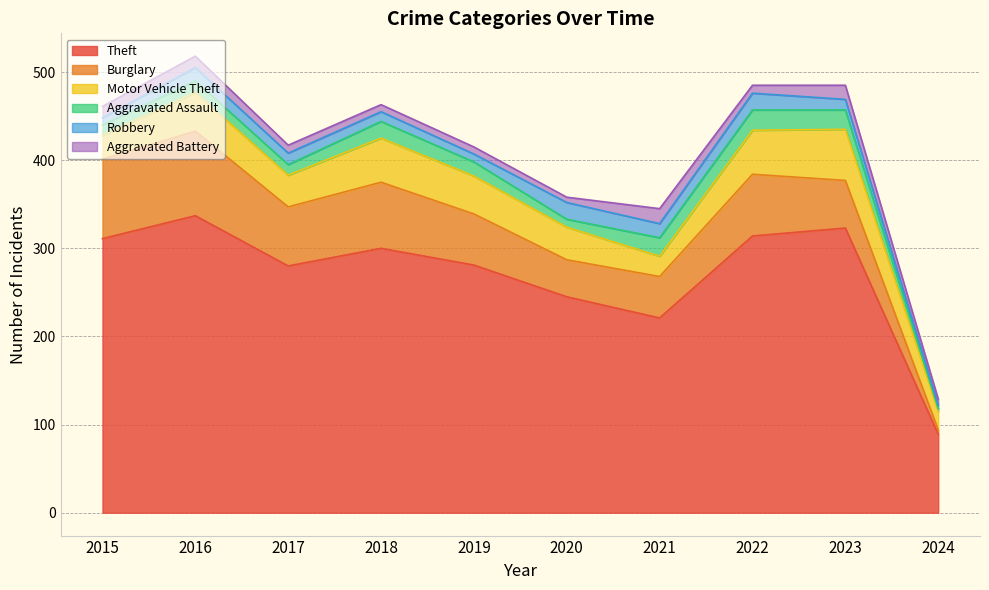

Is the value of Aggravated Battery at 2021 greater than the value of Robbery at 2023?

Yes